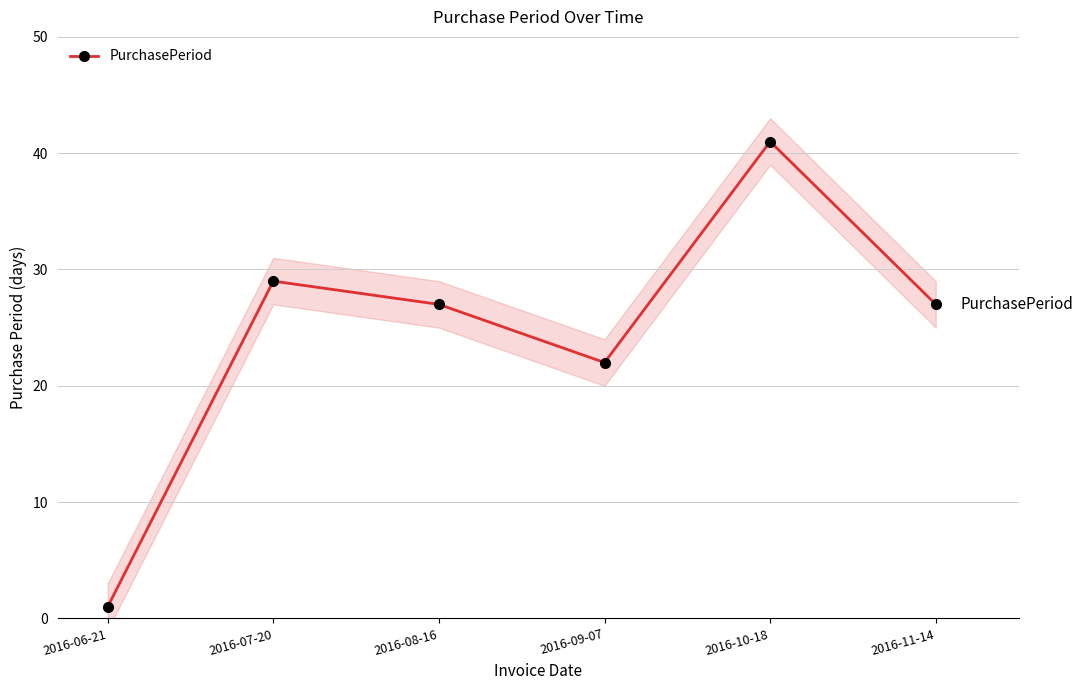

What is the sum of all values?

147